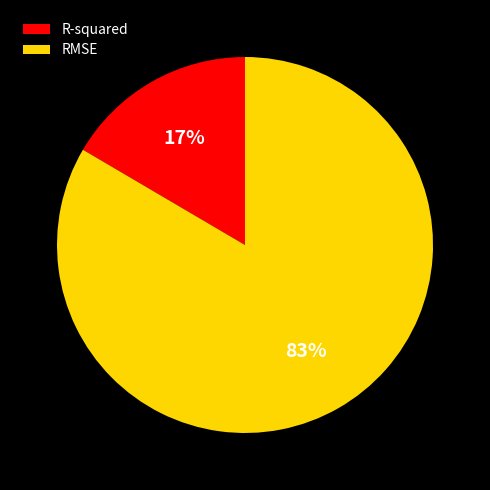

How many segments does this pie chart have?

2